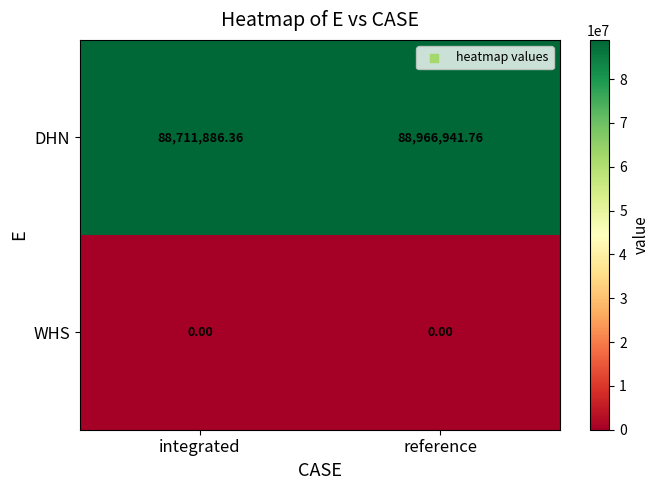

Where does the DHN series first go above 88966941?

reference